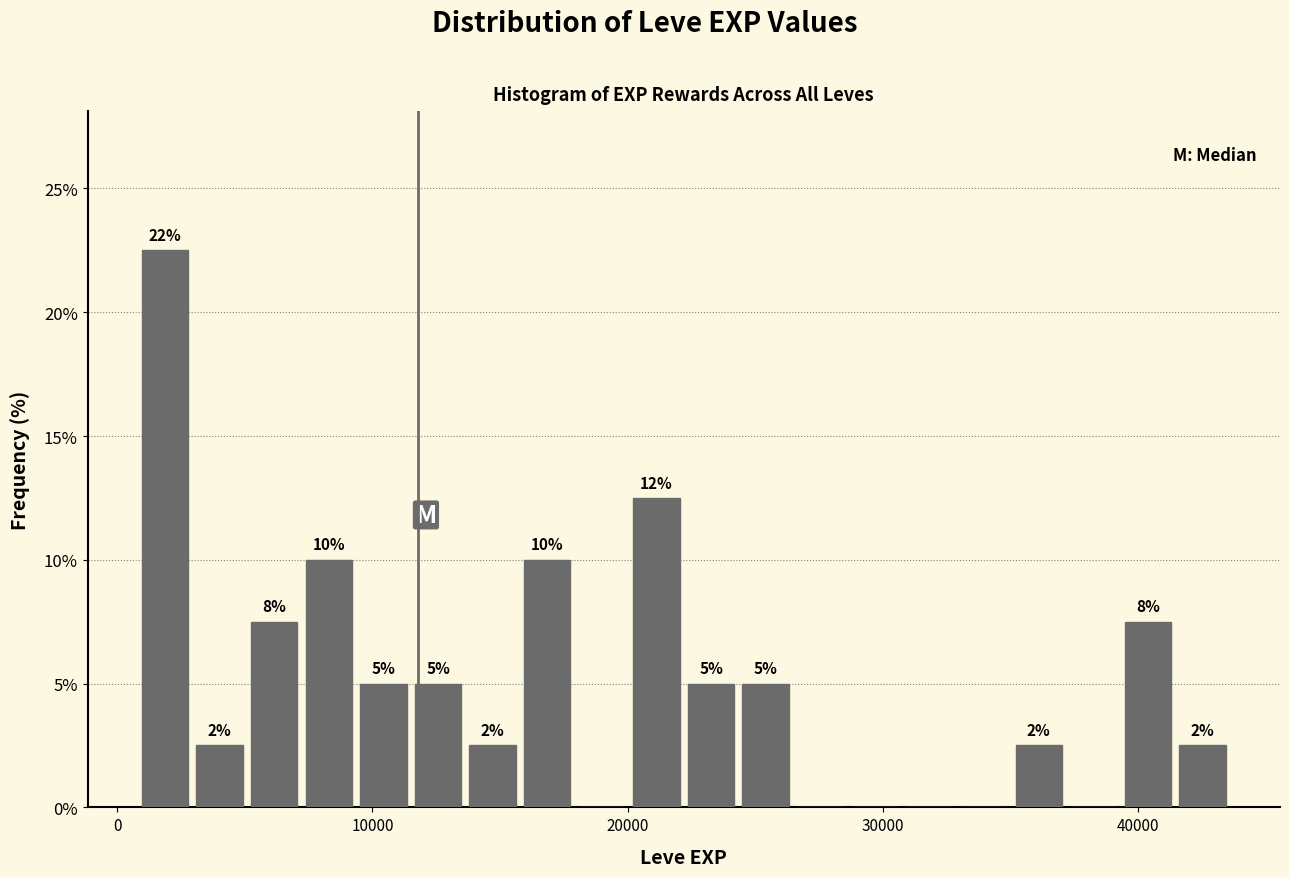

Read against the x-axis, roughly where is the centre of the tallest bar?

2000